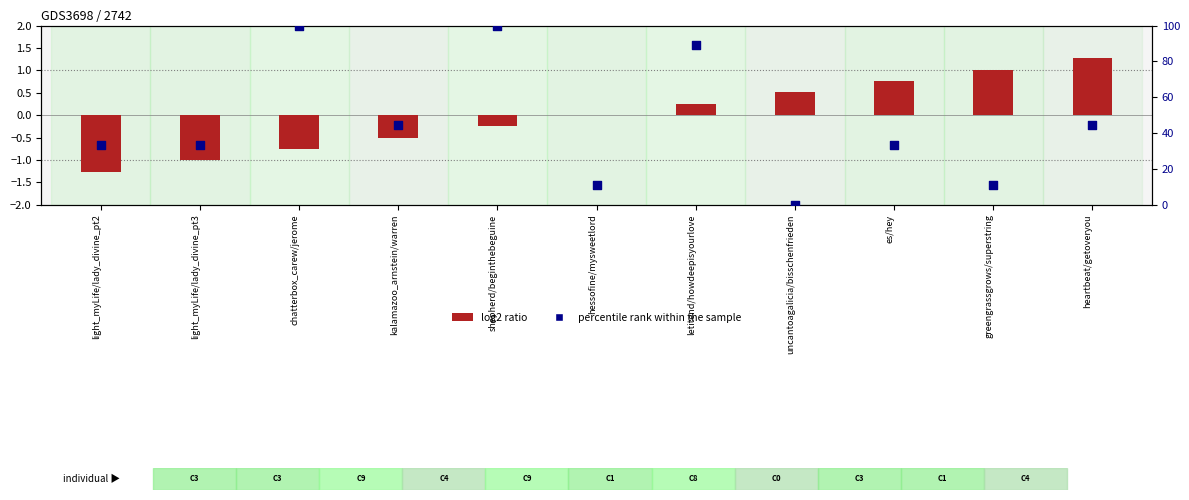

At which category is the sum across all series the highest?

shepherd/beginthebeguine